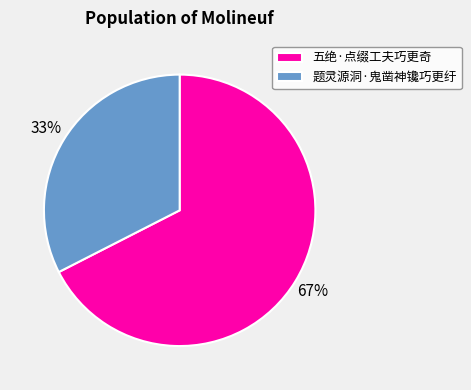

Does 五绝·点缀工夫巧更奇 account for over 50% of the chart?

Yes